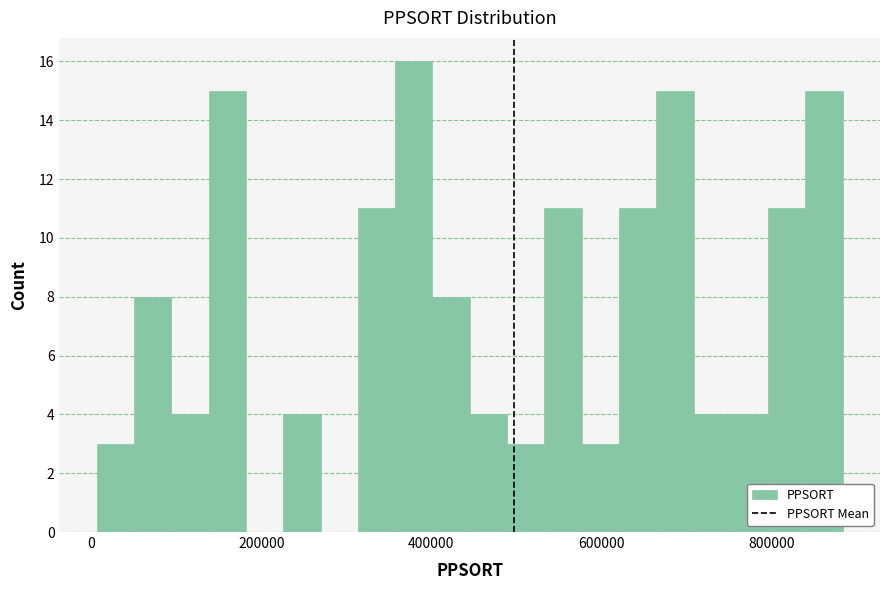

Read against the x-axis, roughly where is the centre of the tallest bar?

380000